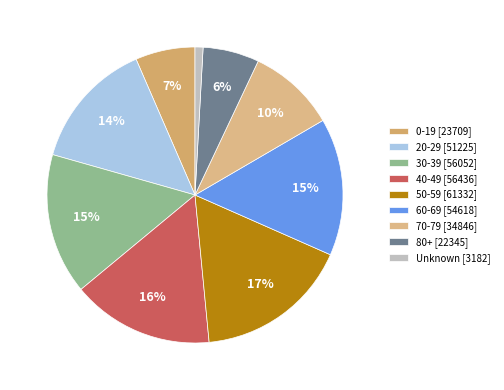

What is the ratio of the value at 60-69 to the value at 0-19?

2.3